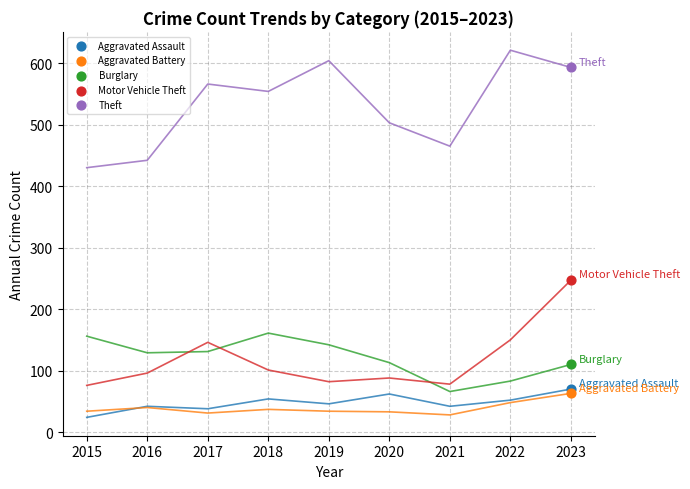

Across all data points, what is the average X value?

2023